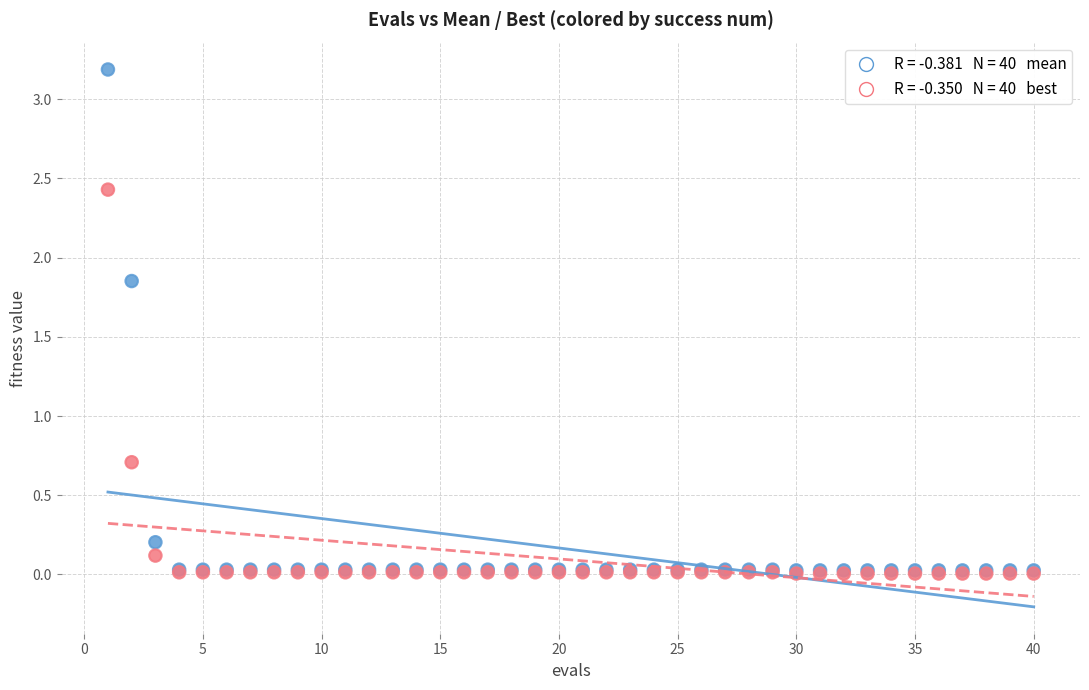

Across all series, what Y value is closest to 1?

0.7